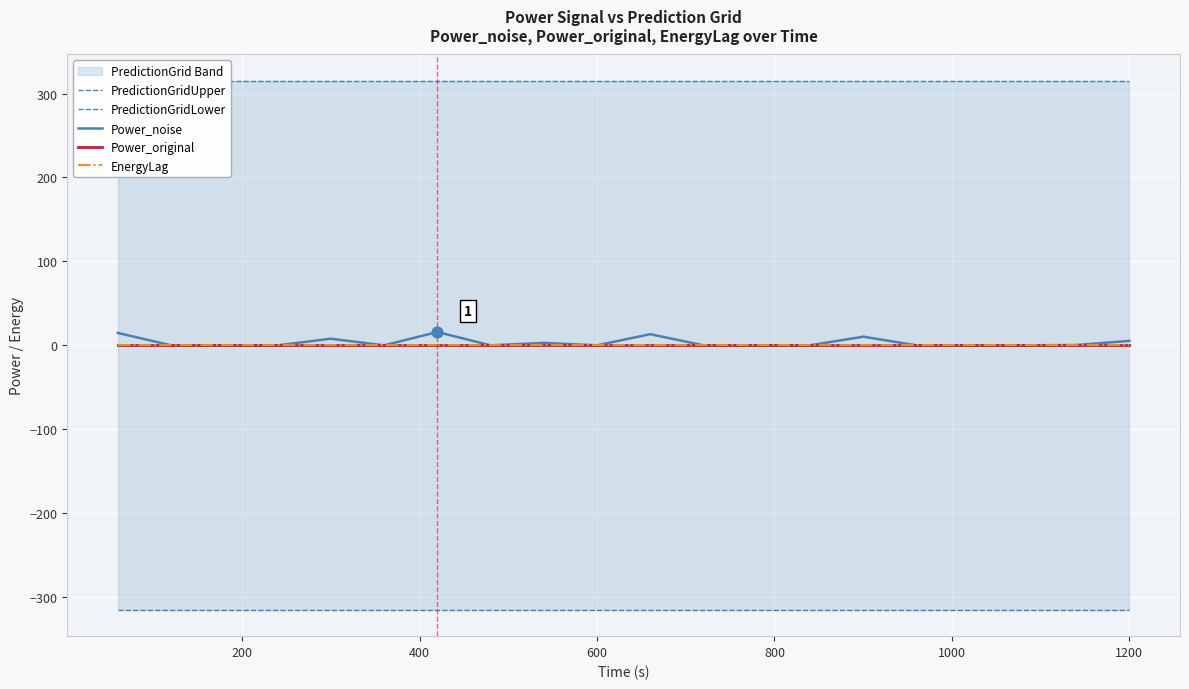

What are all the series names shown in the legend?

PredictionGridUpper, PredictionGridLower, Power_noise, Power_original, EnergyLag